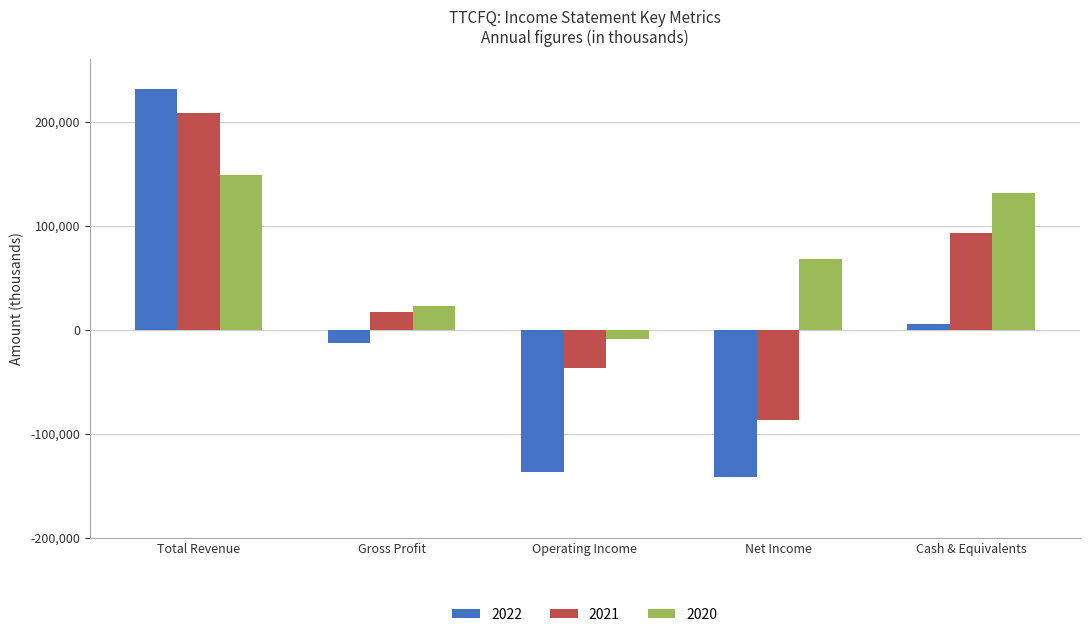

Reading left to right, what are all the values shown in this chart?

2022: 230900	-13400	-137200	-141800	5800
2021: 208000	17100	-37000	-87000	92400
2020: 148500	22400	-8800	68300	131600